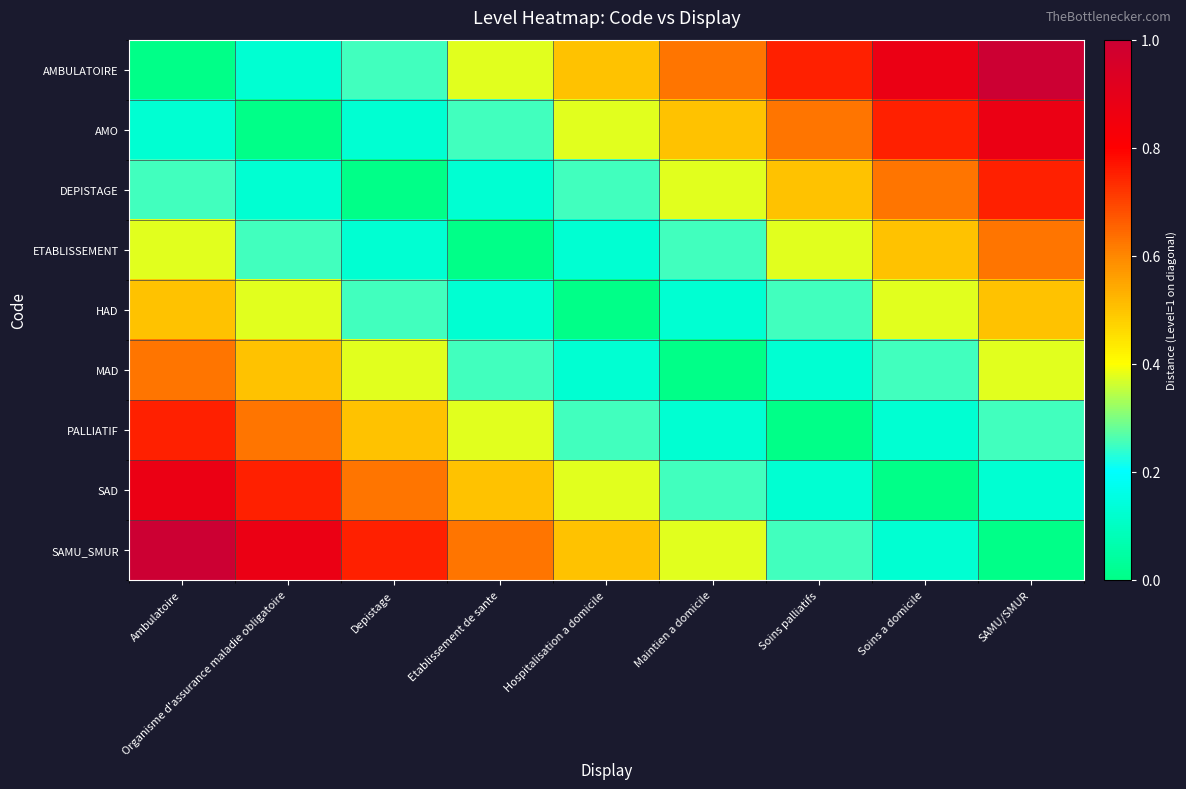

List the series in order of their peak value, lowest first.

HAD, ETABLISSEMENT, MAD, DEPISTAGE, PALLIATIF, AMO, SAD, AMBULATOIRE, SAMU_SMUR